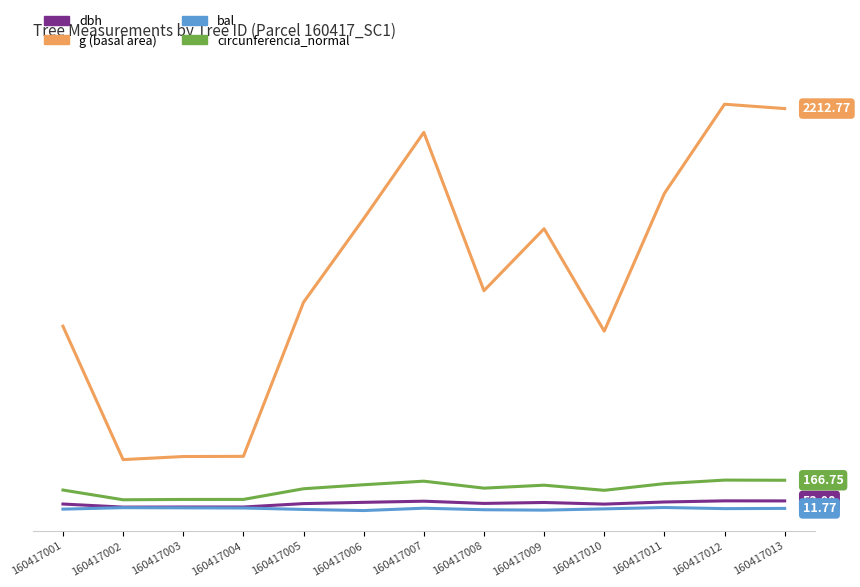

Is this an area chart (filled region under the line)?

No